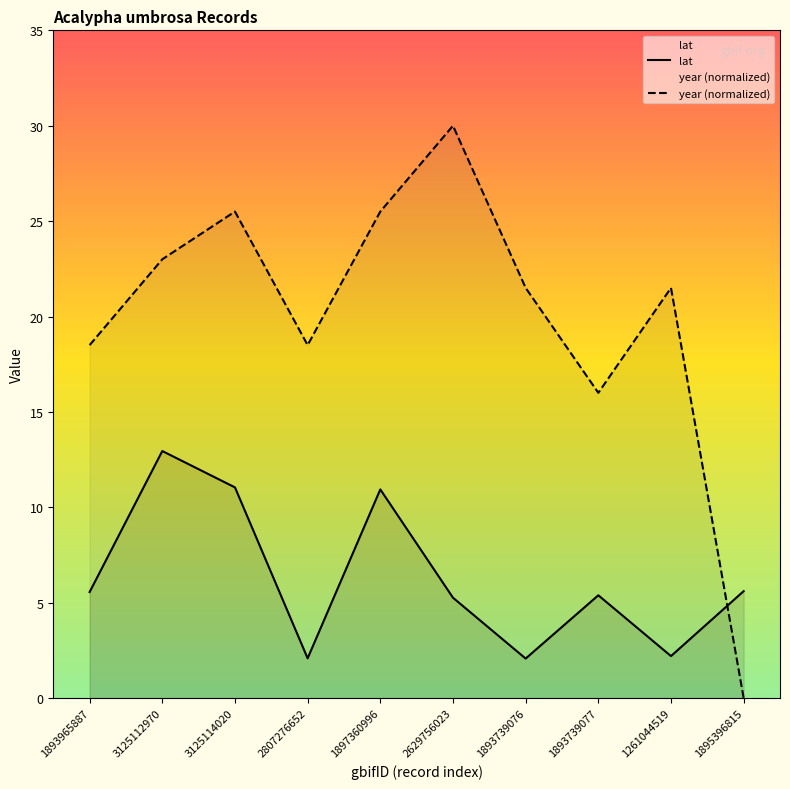

Reading left to right, what are all the values shown in this chart?

lat: 5.6	12.9	11.0	2.1	10.9	5.3	2.1	5.4	2.2	5.6
year: 18.5	23.0	25.5	18.5	25.5	30.0	21.5	16.0	21.5	0.0